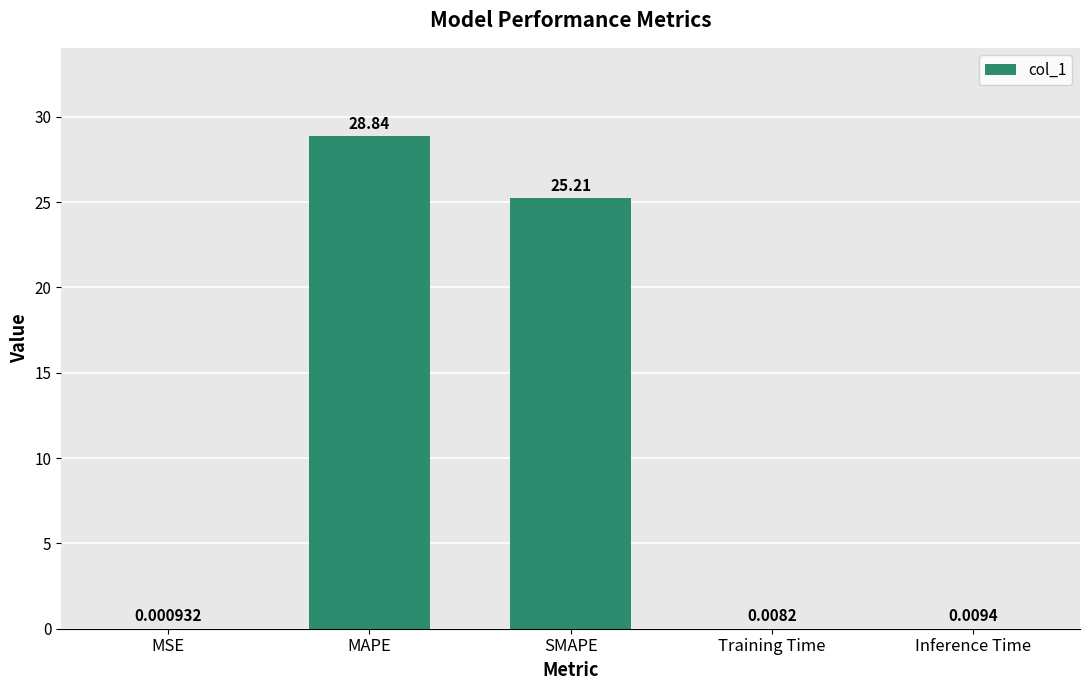

What is the sum of all values?

54.1